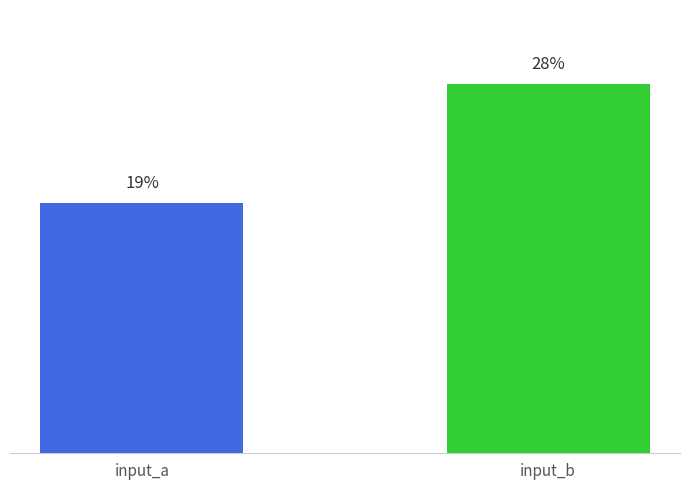

Which category has the highest value across all series?

input_b